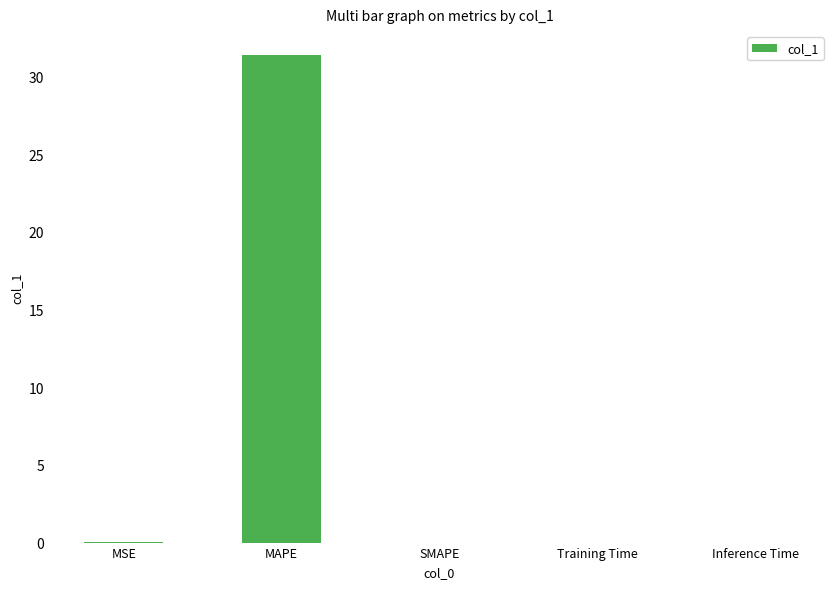

What is the sum of all values?

31.4